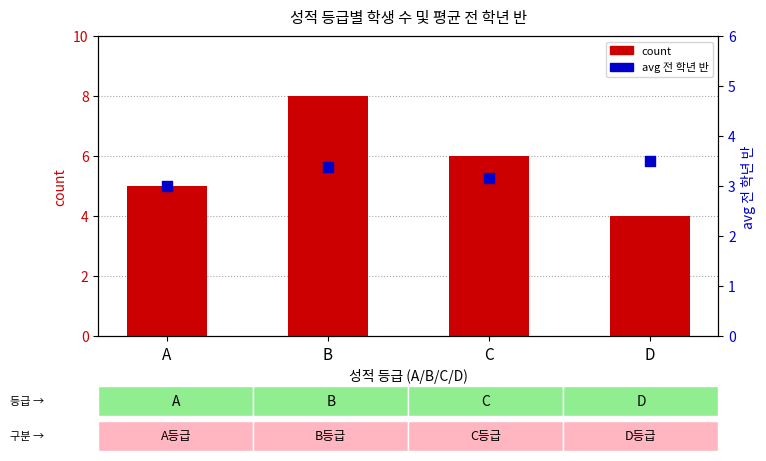

At how many categories does at least one series exceed 4?

3